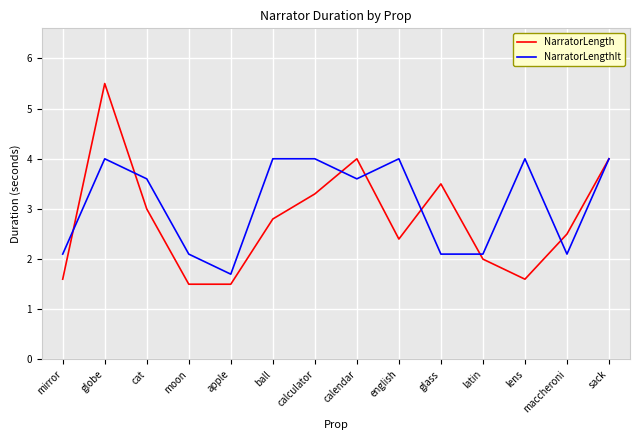

What are all the series names shown in the legend?

NarratorLength, NarratorLengthIt